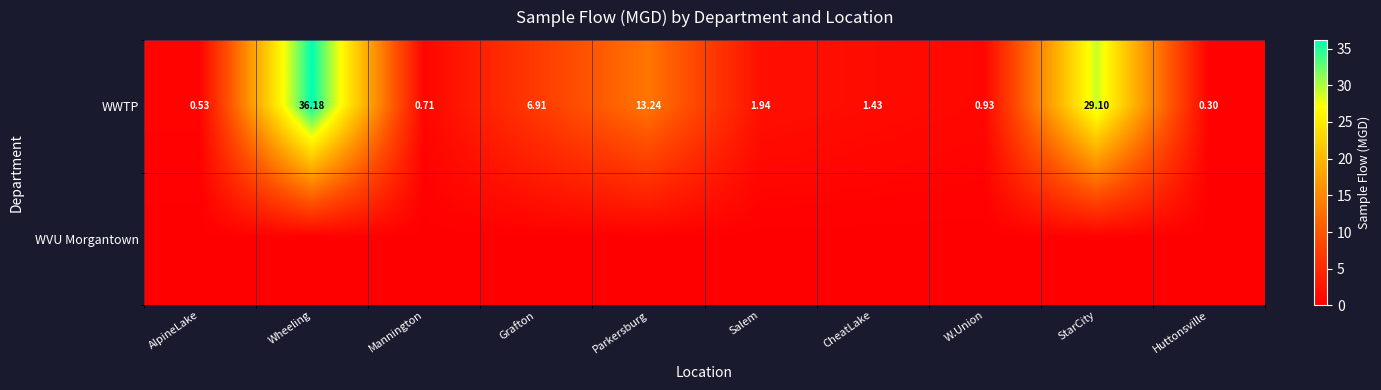

Rank the categories by WWTP value from lowest to highest.

Huttonsville, AlpineLake, Mannington, W.Union, CheatLake, Salem, Grafton, Parkersburg, StarCity, Wheeling